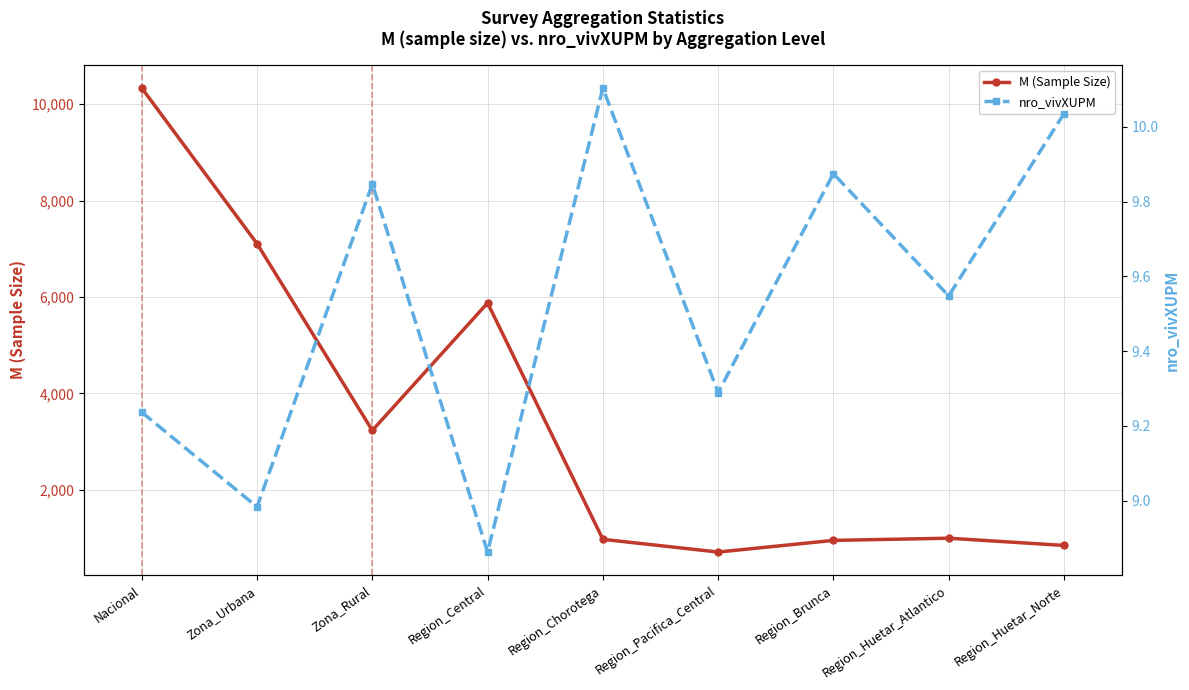

Reading left to right, extract all data points from this chart.

M (Sample Size): Nacional=10336.0	Zona_Urbana=7106.0	Zona_Rural=3230.0	Region_Central=5876.0	Region_Chorotega=970.0	Region_Pacifica_Central=706.0	Region_Brunca=948.0	Region_Huetar_Atlantico=993.0	Region_Huetar_Norte=843.0
nro_vivXUPM: Nacional=9.2	Zona_Urbana=9.0	Zona_Rural=9.8	Region_Central=8.9	Region_Chorotega=10.1	Region_Pacifica_Central=9.3	Region_Brunca=9.9	Region_Huetar_Atlantico=9.5	Region_Huetar_Norte=10.0